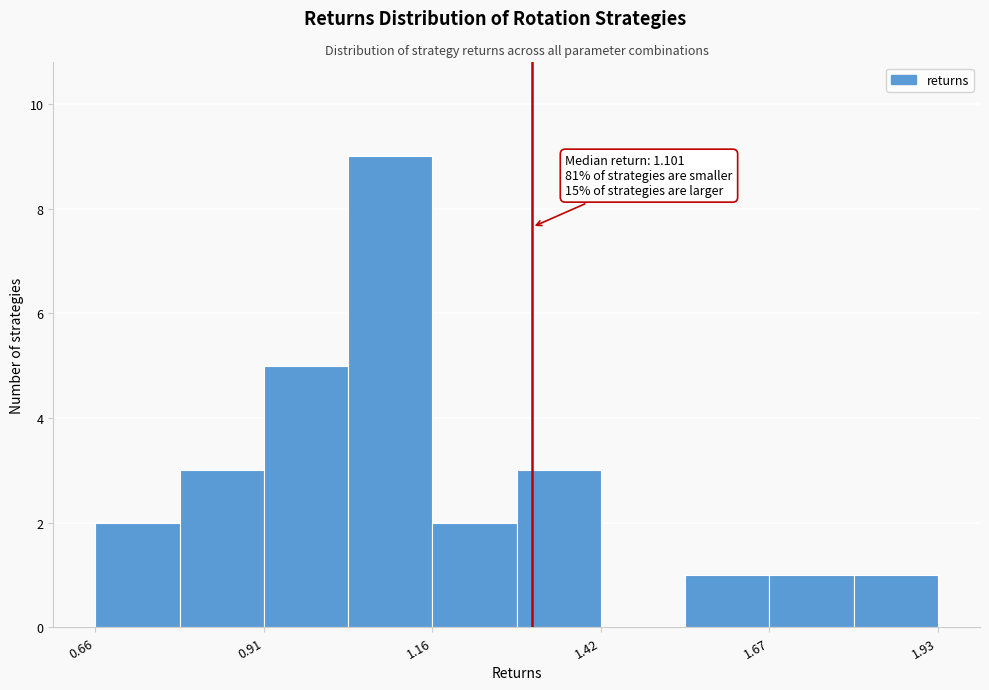

Around what value on the x-axis is the tallest bar? Give the approximate position of its centre, as read against the axis.

1.10